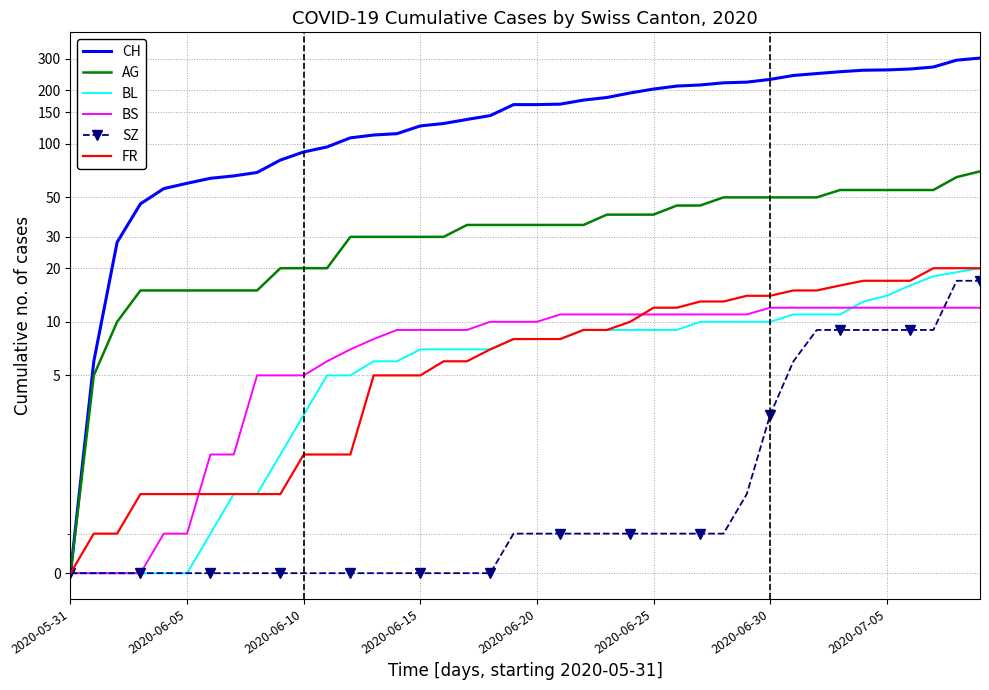

What is the maximum value shown in the chart?

303